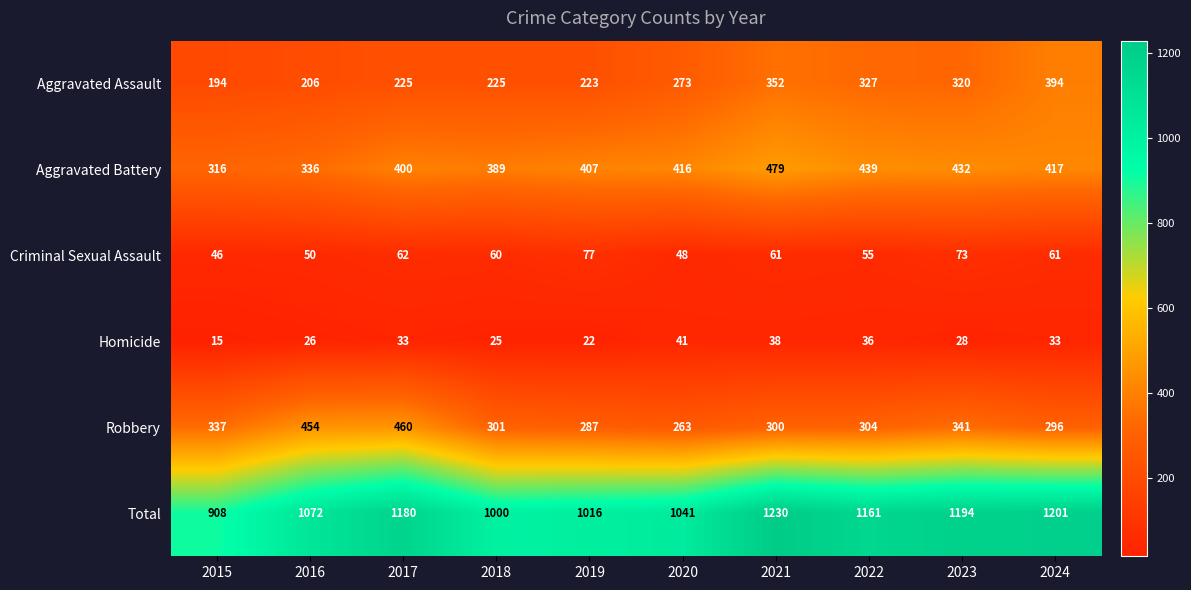

What is the total value across all series at 2020?

2082